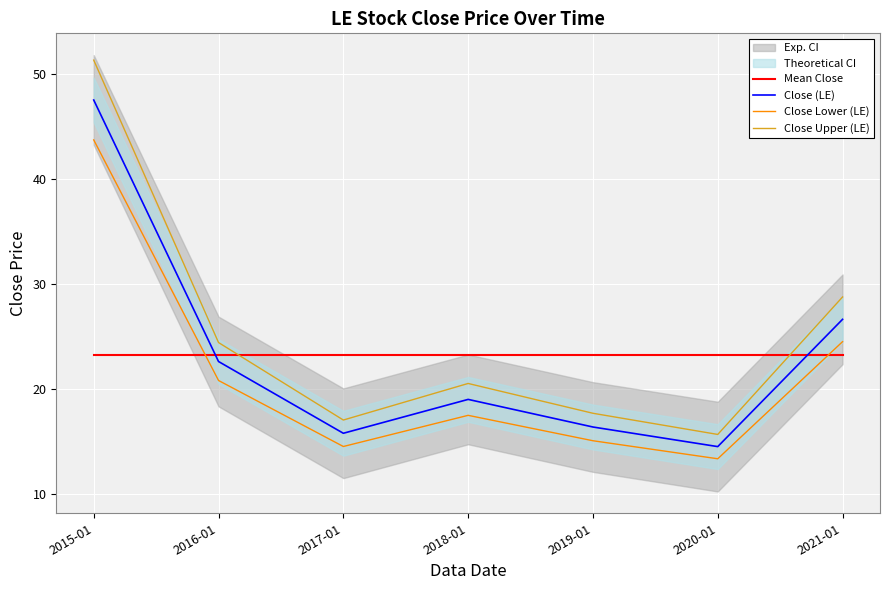

How many values in the Close Upper (LE) series are below 20?

3